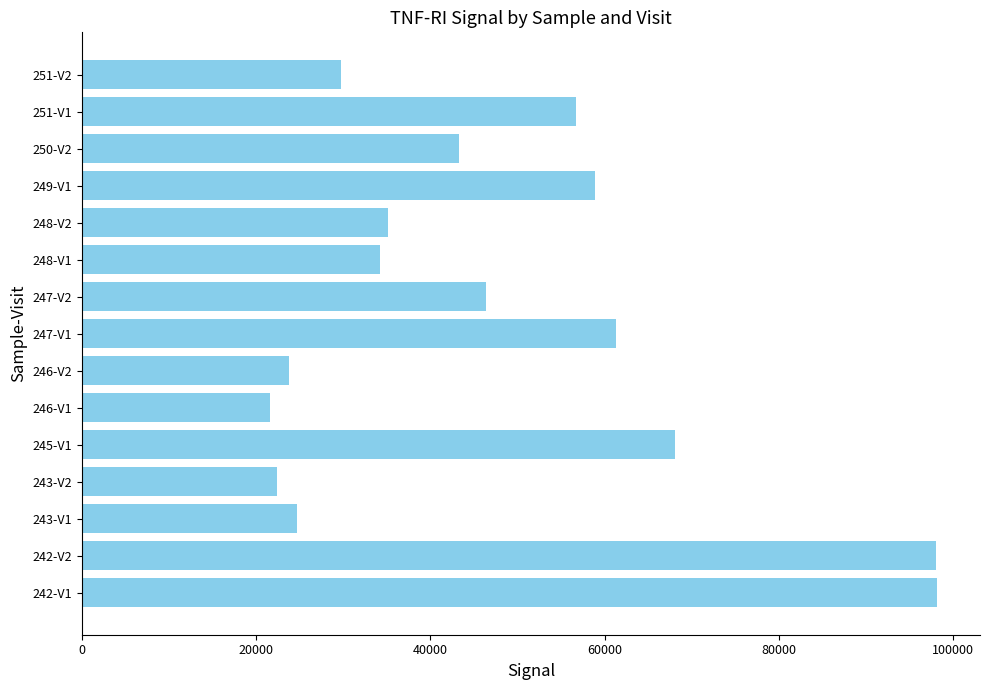

Is it true that the value at 245-V1 is 29375?

False